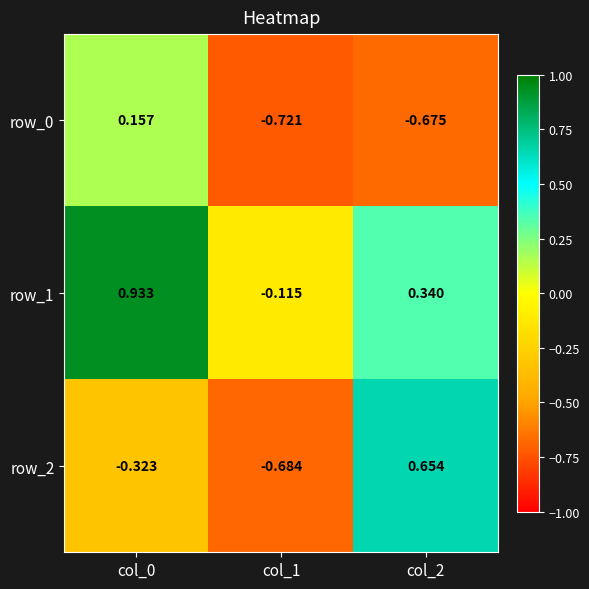

List the series in order of their overall mean, lowest first.

row_0, row_2, row_1